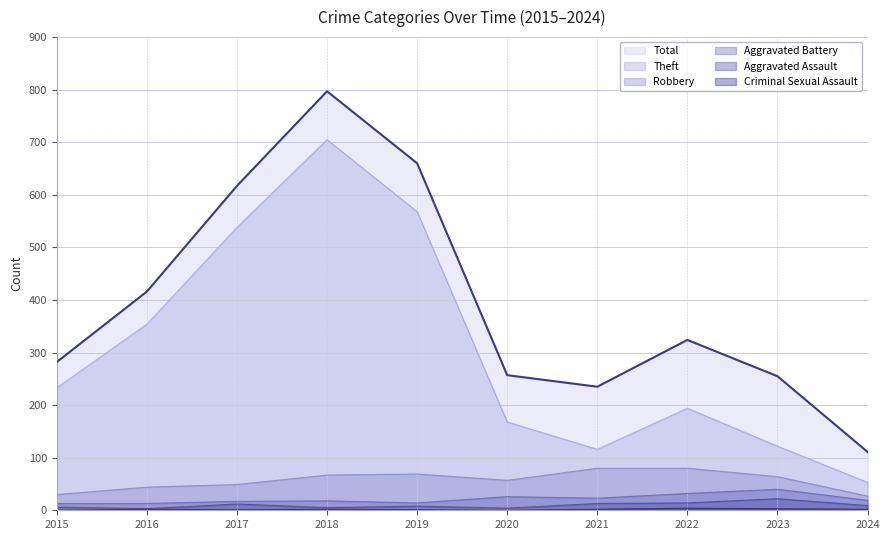

At which category is the sum across all series the highest?

2018